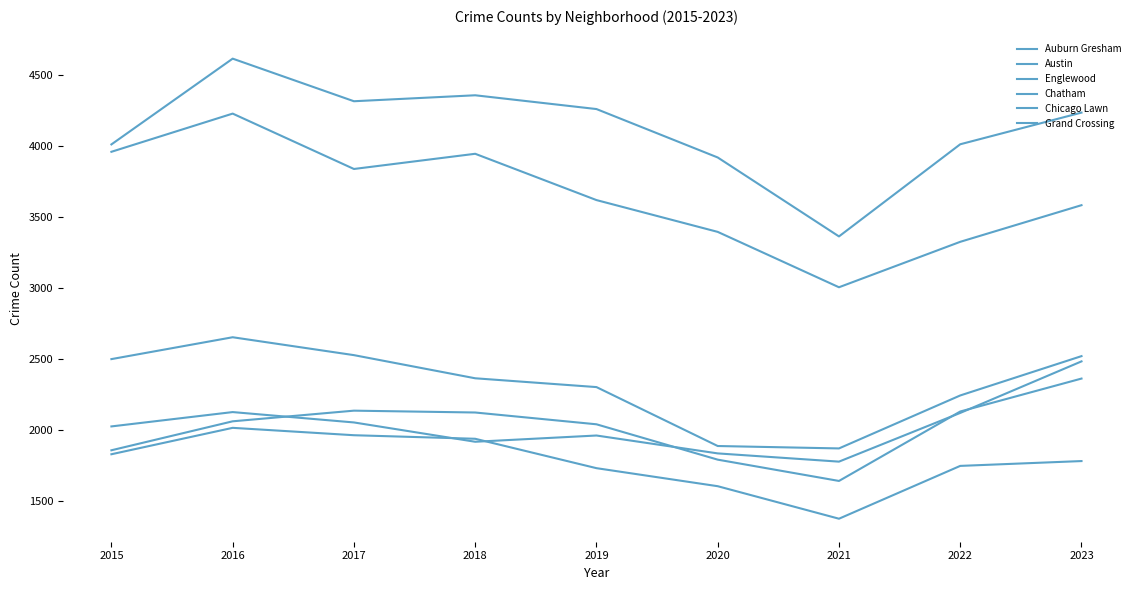

Where is the first local minimum for Grand Crossing?

2018